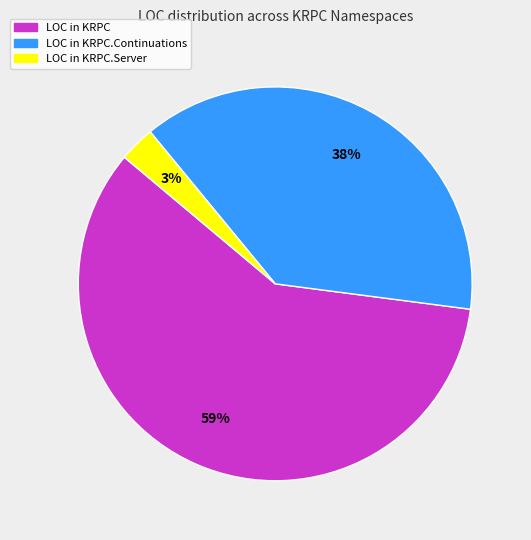

To the nearest percent, what is the difference between the largest and smallest slice percentages?

56%